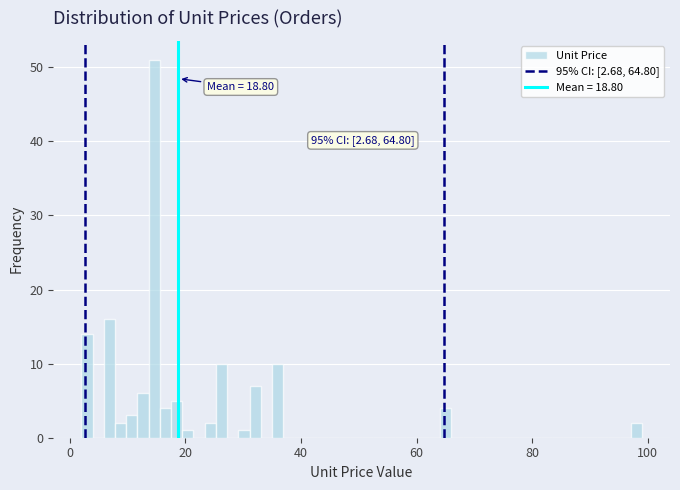

Read against the x-axis, roughly where is the centre of the tallest bar?

14